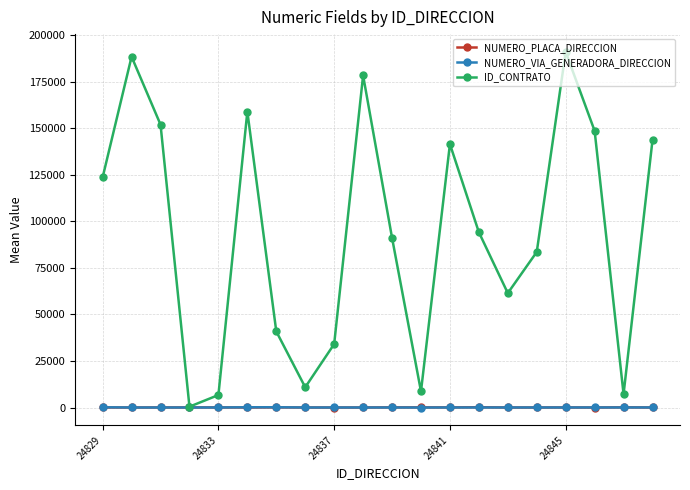

Which series has the largest total across all categories?

ID_CONTRATO